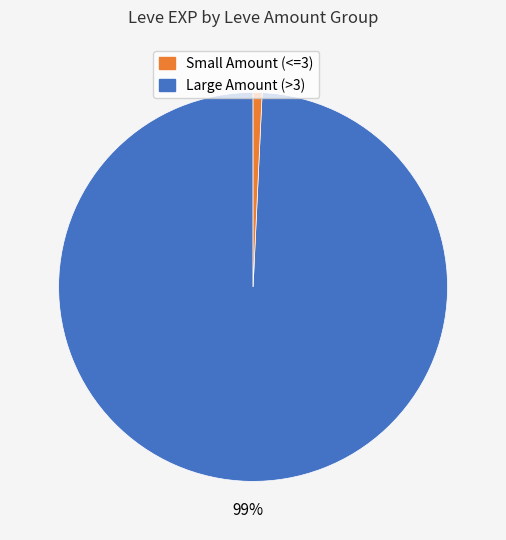

Is there a majority slice in this chart?

Yes